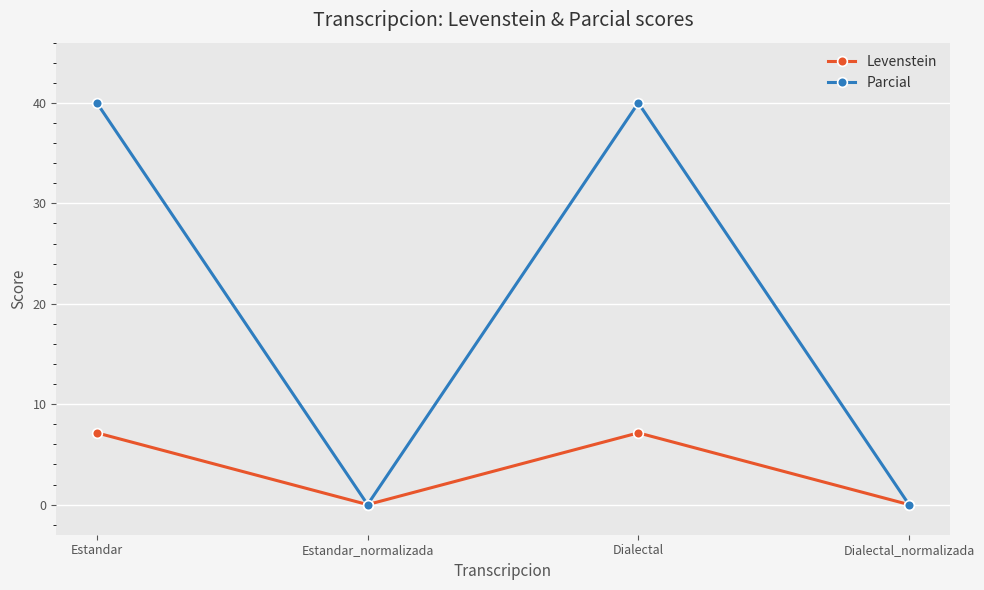

What is the greatest value displayed?

40.0